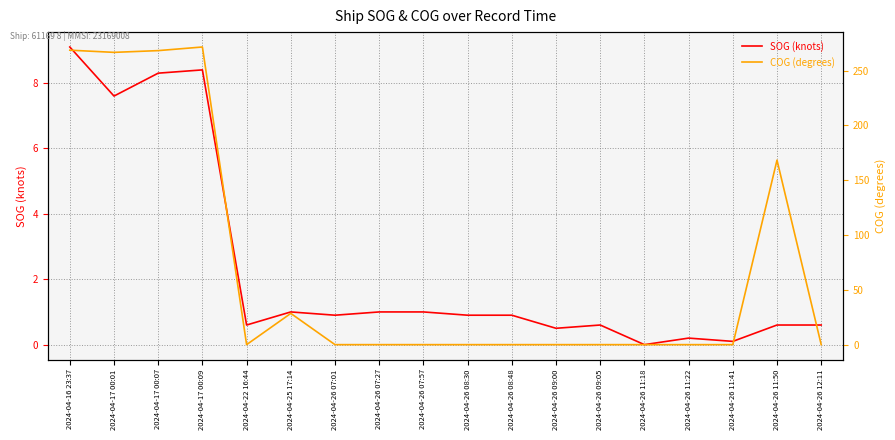

What position from the left is 2024-04-22 16:44?

5